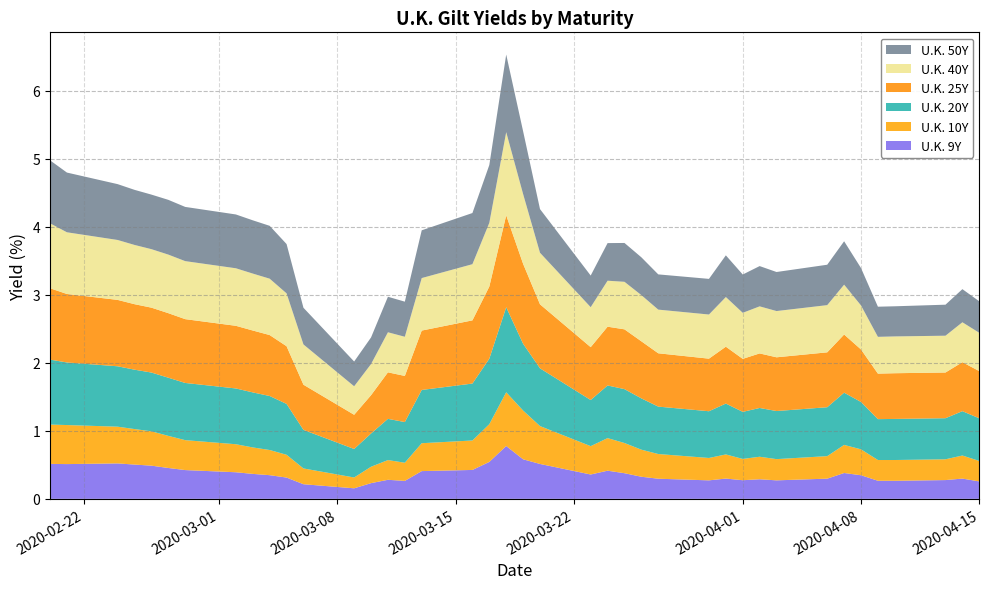

Reading left to right, what are all the values shown in this chart?

U.K. 9Y: 0.5	0.5	0.5	0.5	0.5	0.5	0.4	0.4	0.4	0.3	0.3	0.2	0.2	0.2	0.3	0.3	0.4	0.4	0.5	0.8	0.6	0.5	0.4	0.4	0.4	0.3	0.3	0.3	0.3	0.3	0.3	0.3	0.3	0.4	0.3	0.3	0.3	0.3	0.3	0.3
U.K. 10Y: 0.6	0.6	0.5	0.5	0.5	0.5	0.4	0.4	0.4	0.4	0.3	0.2	0.2	0.2	0.3	0.3	0.4	0.4	0.6	0.8	0.7	0.6	0.4	0.5	0.4	0.4	0.4	0.3	0.4	0.3	0.3	0.3	0.3	0.4	0.4	0.3	0.3	0.3	0.3	0.3
U.K. 20Y: 1.0	0.9	0.9	0.9	0.9	0.9	0.8	0.8	0.8	0.8	0.7	0.6	0.4	0.5	0.6	0.6	0.8	0.8	1.0	1.2	1.0	0.8	0.7	0.8	0.8	0.8	0.7	0.7	0.7	0.7	0.7	0.7	0.7	0.8	0.7	0.6	0.6	0.6	0.7	0.6
U.K. 25Y: 1.0	1.0	1.0	1.0	1.0	0.9	0.9	0.9	0.9	0.9	0.8	0.7	0.5	0.6	0.7	0.7	0.9	0.9	1.1	1.4	1.2	0.9	0.8	0.9	0.9	0.8	0.8	0.8	0.8	0.8	0.8	0.8	0.8	0.9	0.8	0.7	0.7	0.7	0.7	0.7
U.K. 40Y: 1.0	0.9	0.9	0.9	0.9	0.9	0.9	0.8	0.8	0.8	0.8	0.6	0.4	0.5	0.6	0.6	0.8	0.8	0.9	1.2	1.0	0.8	0.6	0.7	0.7	0.7	0.6	0.6	0.7	0.7	0.7	0.7	0.7	0.7	0.6	0.5	0.5	0.5	0.6	0.6
U.K. 50Y: 0.9	0.9	0.8	0.8	0.8	0.8	0.8	0.8	0.8	0.8	0.7	0.5	0.4	0.4	0.5	0.5	0.7	0.8	0.8	1.1	0.9	0.6	0.5	0.6	0.6	0.6	0.5	0.5	0.6	0.6	0.6	0.6	0.6	0.6	0.6	0.4	0.4	0.5	0.5	0.5